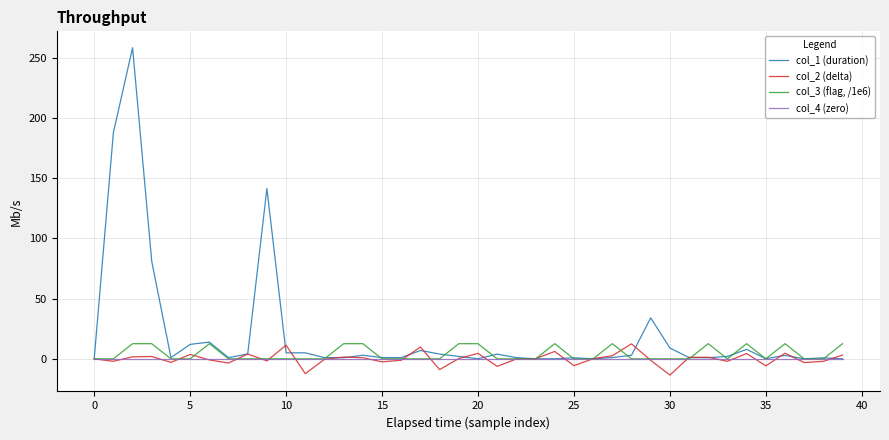

Which series has the largest range (max minus min)?

col_1 (duration)